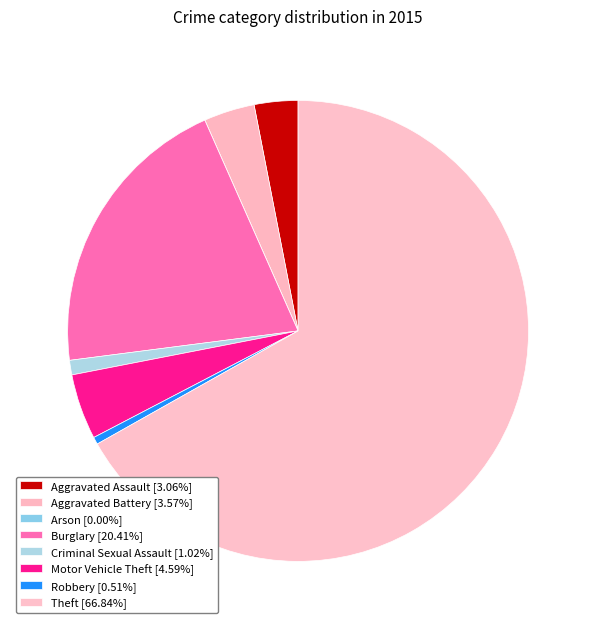

What percentage is the Aggravated Battery slice, to the nearest percent?

4%